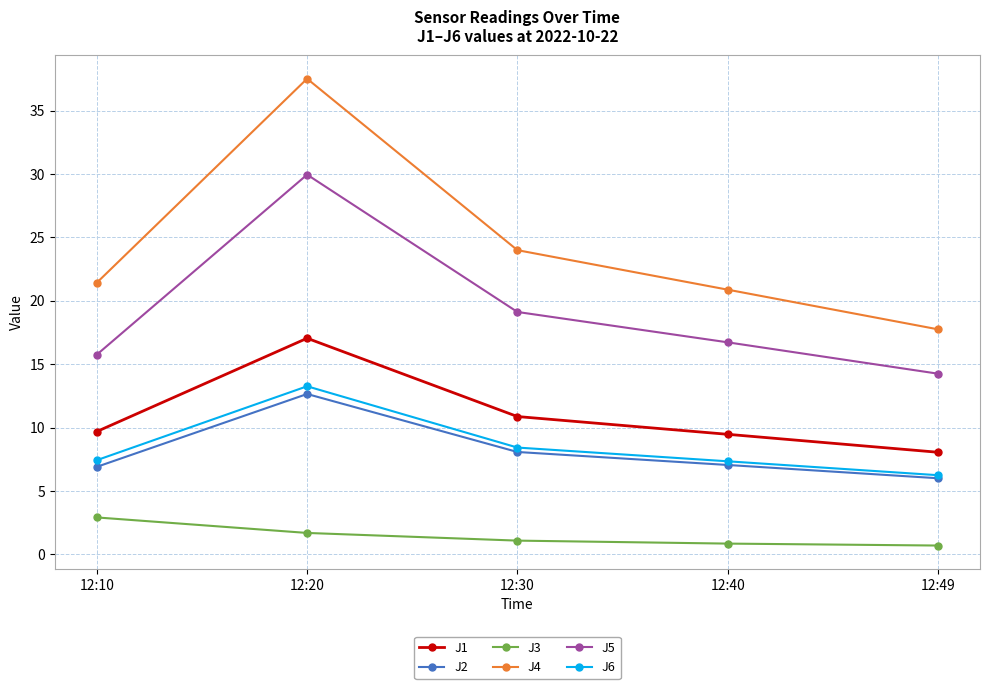

What is the difference between the maximum and minimum values in the J4 series?

19.8